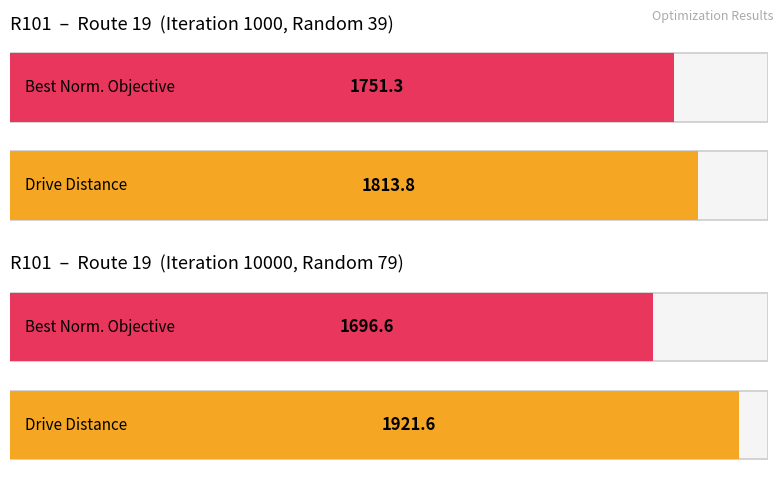

Rank the series at R101 from lowest to highest value.

Best normalised objective value, Drive Distance